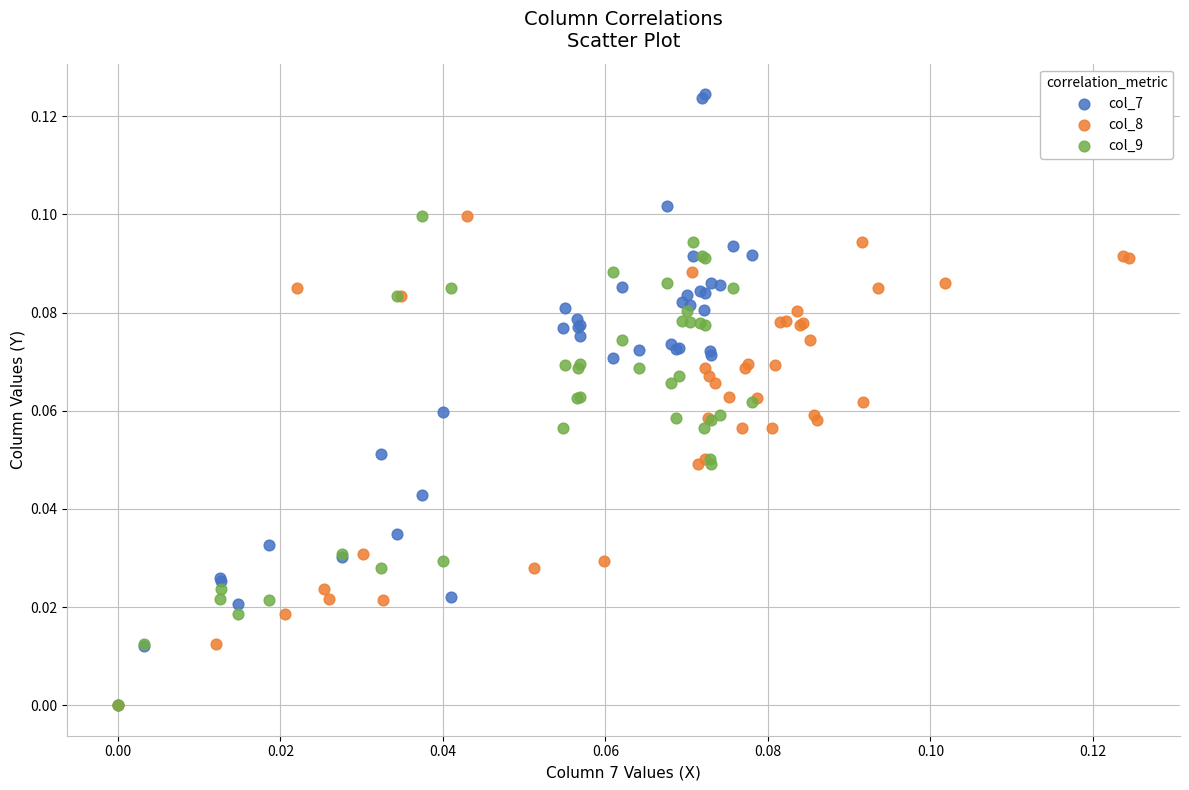

Which series has the widest spread of Y values?

col_7